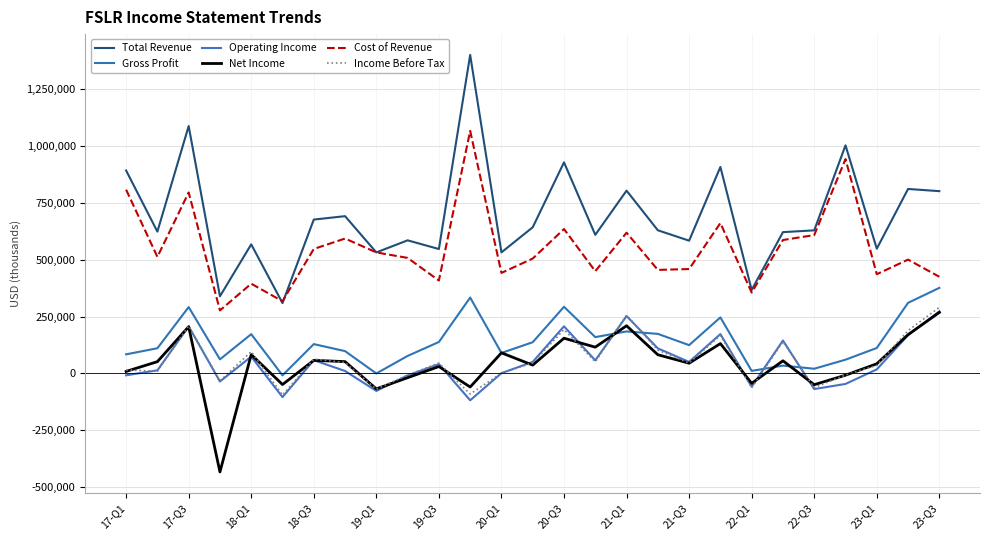

What is the difference between the maximum and minimum values in the Operating Income series?

390800